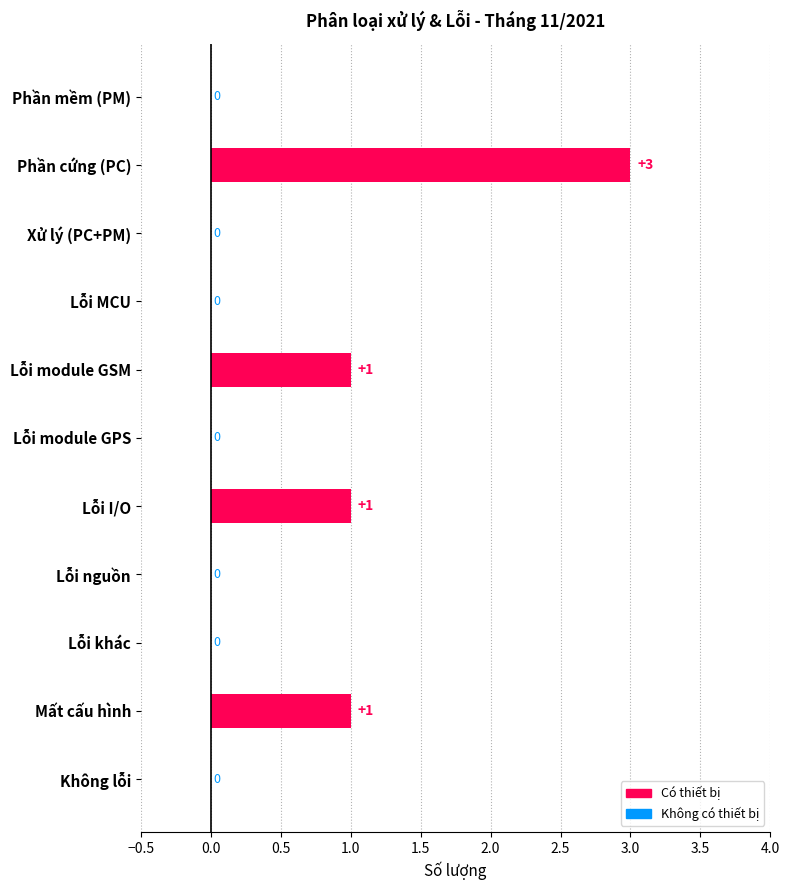

Reading bottom to top, what are all the values shown in this chart?

Không lỗi=0	Mất cấu hình=1	Lỗi khác=0	Lỗi nguồn=0	Lỗi I/O=1	Lỗi module GPS=0	Lỗi module GSM=1	Lỗi MCU=0	Xử lý (PC+PM)=0	Phần cứng (PC)=3	Phần mềm (PM)=0